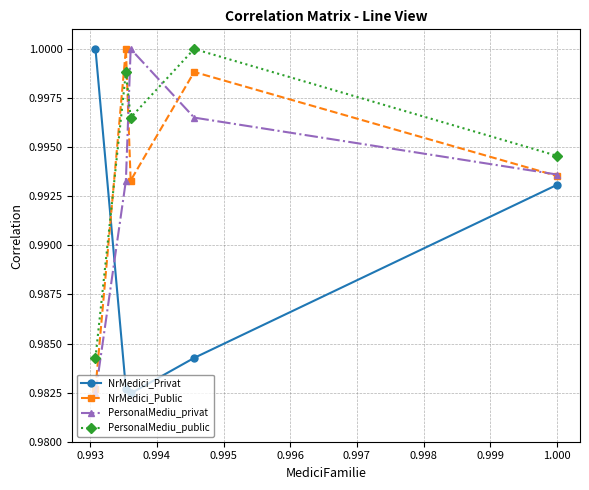

True or false: NrMedici_Privat has more than 0 points higher than both neighbors.

False